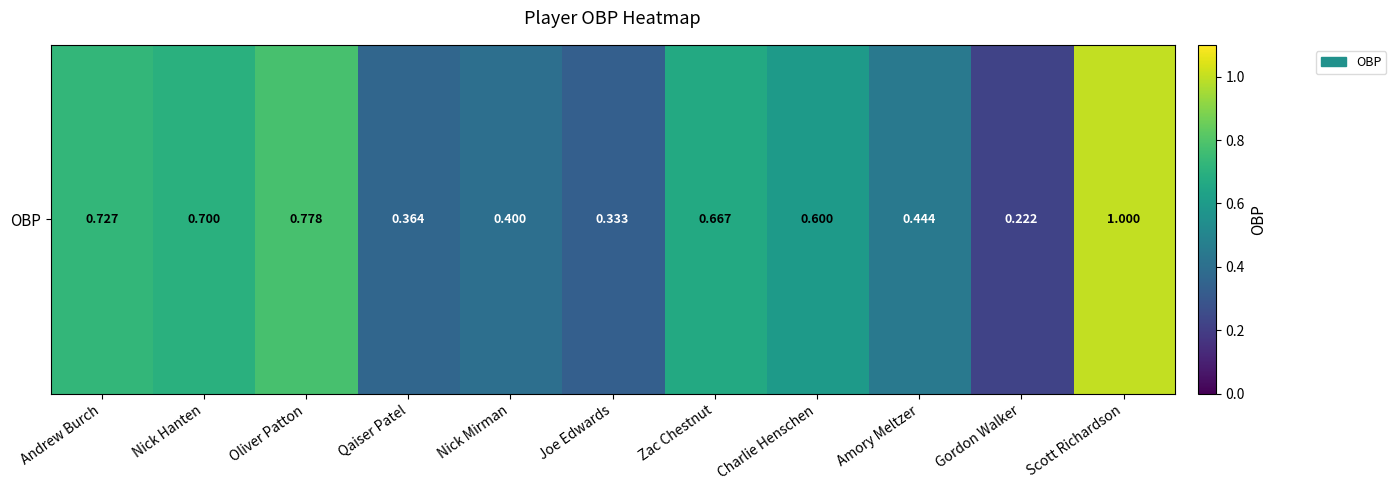

Reading left to right, transcribe all the data shown in this chart.

Andrew Burch=0.7	Nick Hanten=0.7	Oliver Patton=0.8	Qaiser Patel=0.4	Nick Mirman=0.4	Joe Edwards=0.3	Zac Chestnut=0.7	Charlie Henschen=0.6	Amory Meltzer=0.4	Gordon Walker=0.2	Scott Richardson=1.0